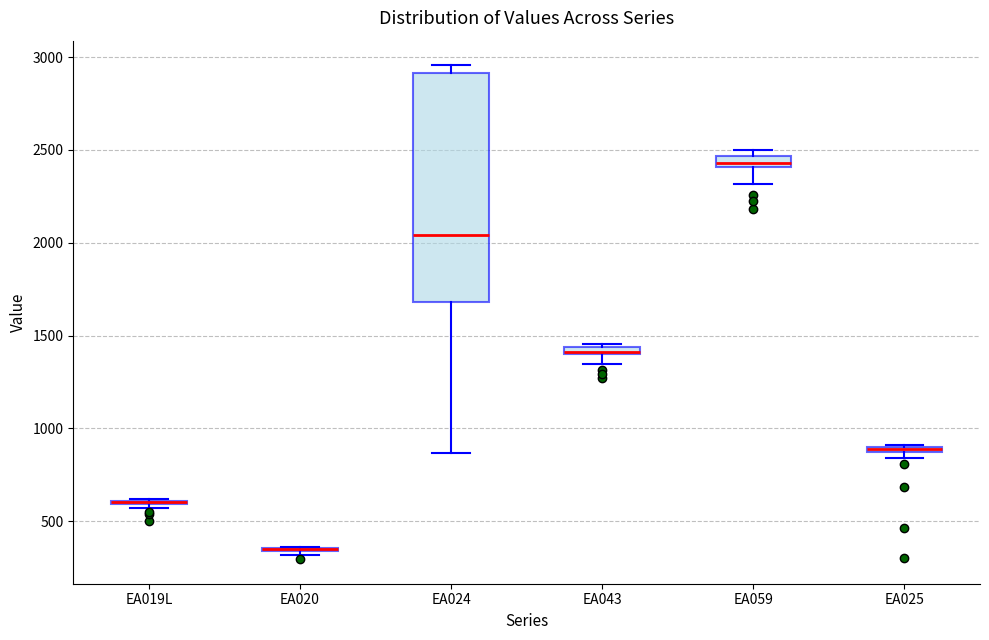

Comparing the boxes themselves (not the whiskers), which one is the tallest?

EA024